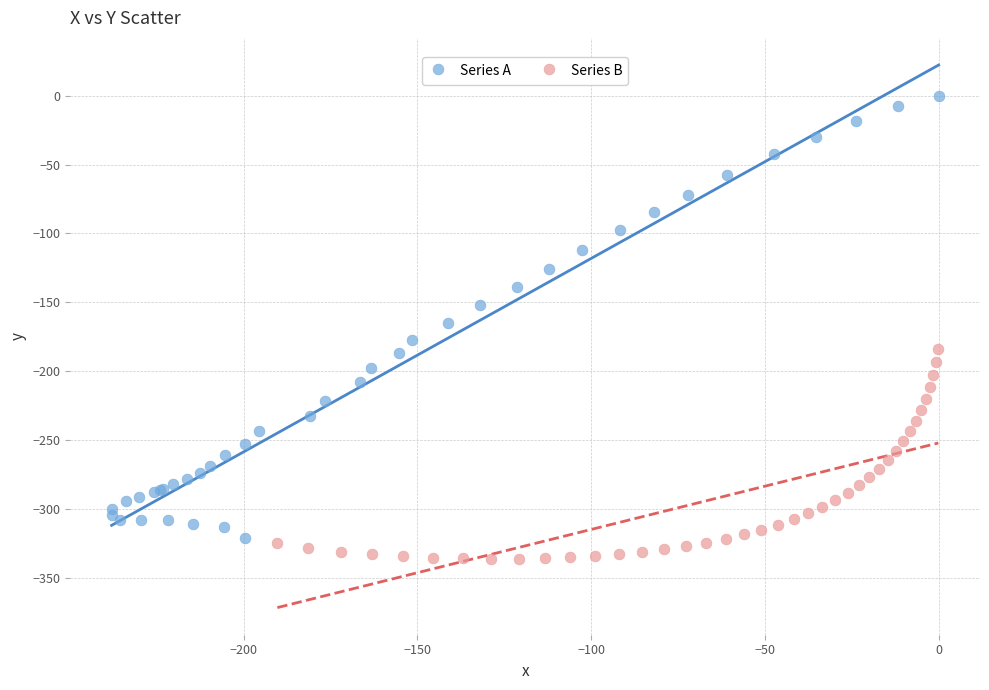

Which series has the largest Y range (max minus min)?

Series A